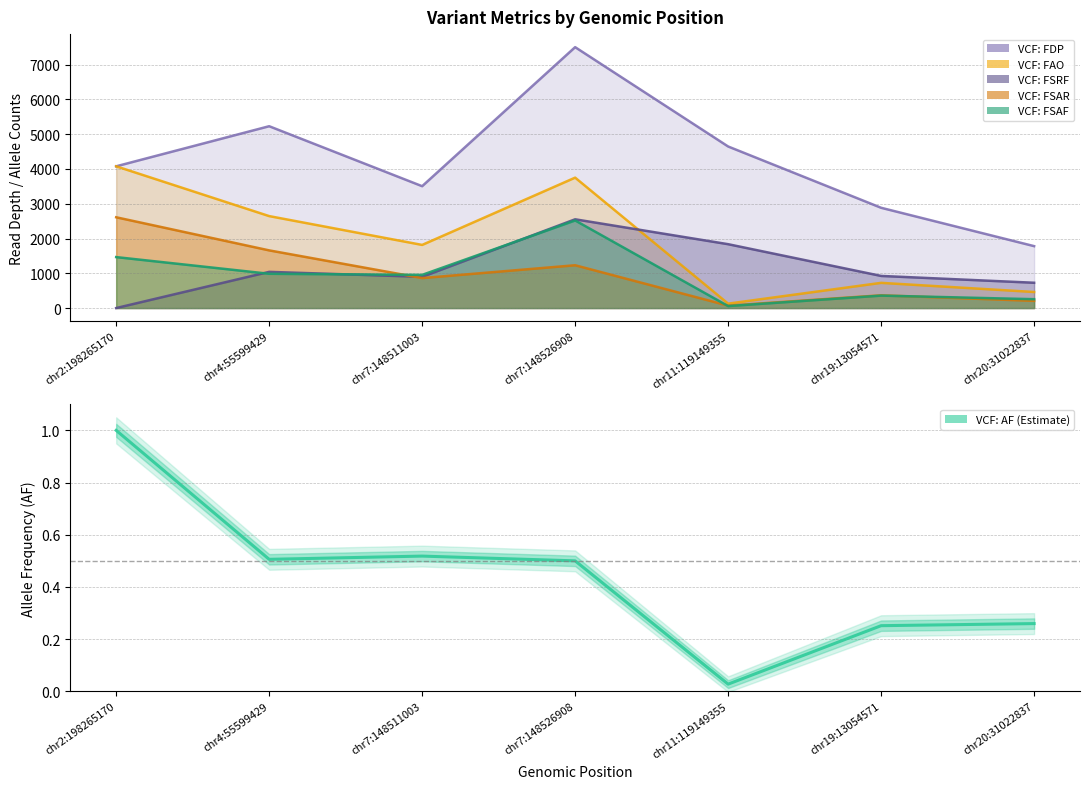

How many categories are shown in the chart?

7